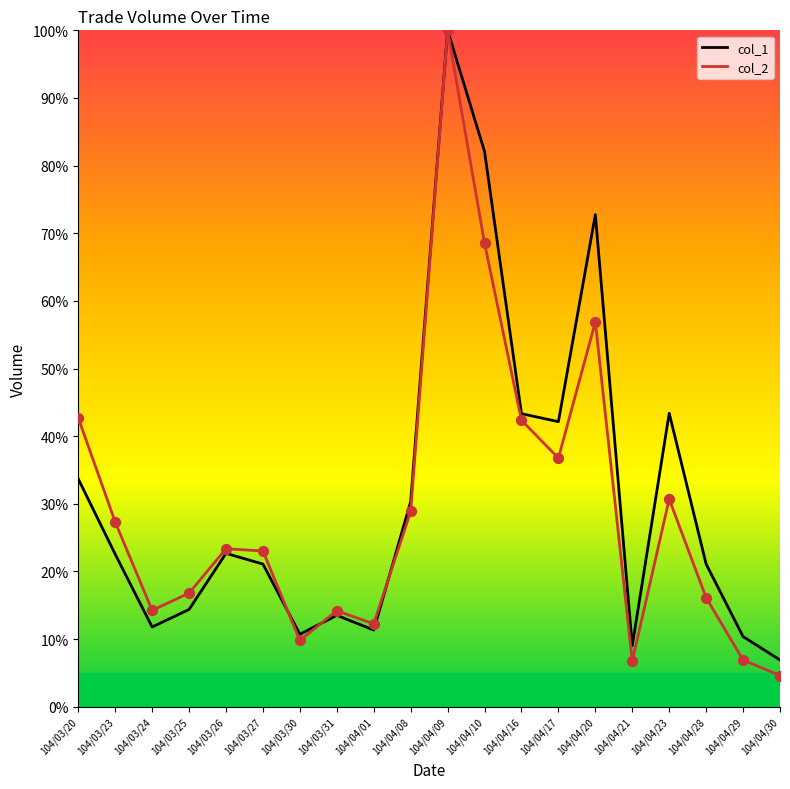

What is the total value across all series at 104/04/21?

15.8